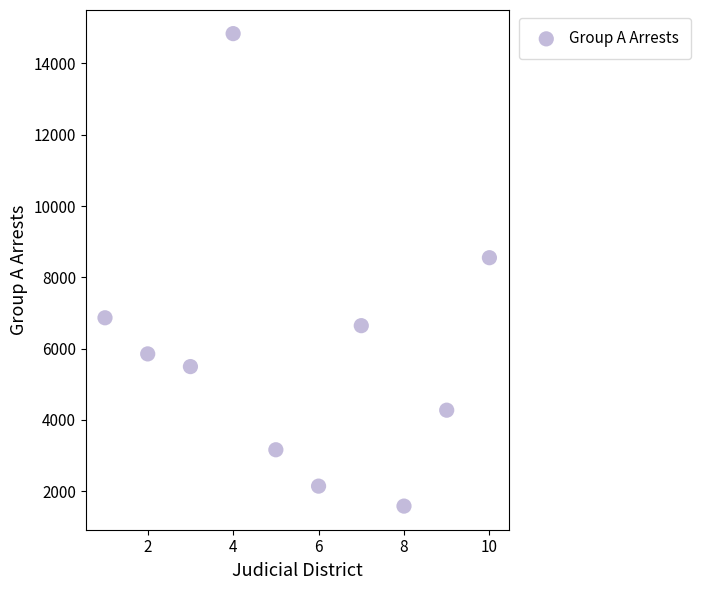

What is the average Y value?

5941